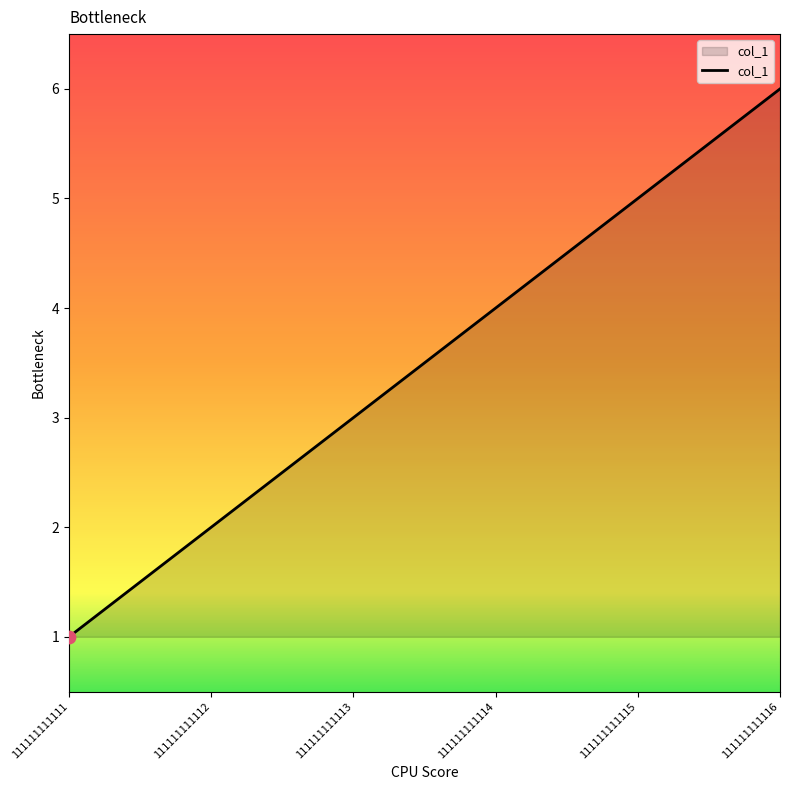

Approximately how many times larger is the value at 111111111114 compared to 111111111113?

1.3